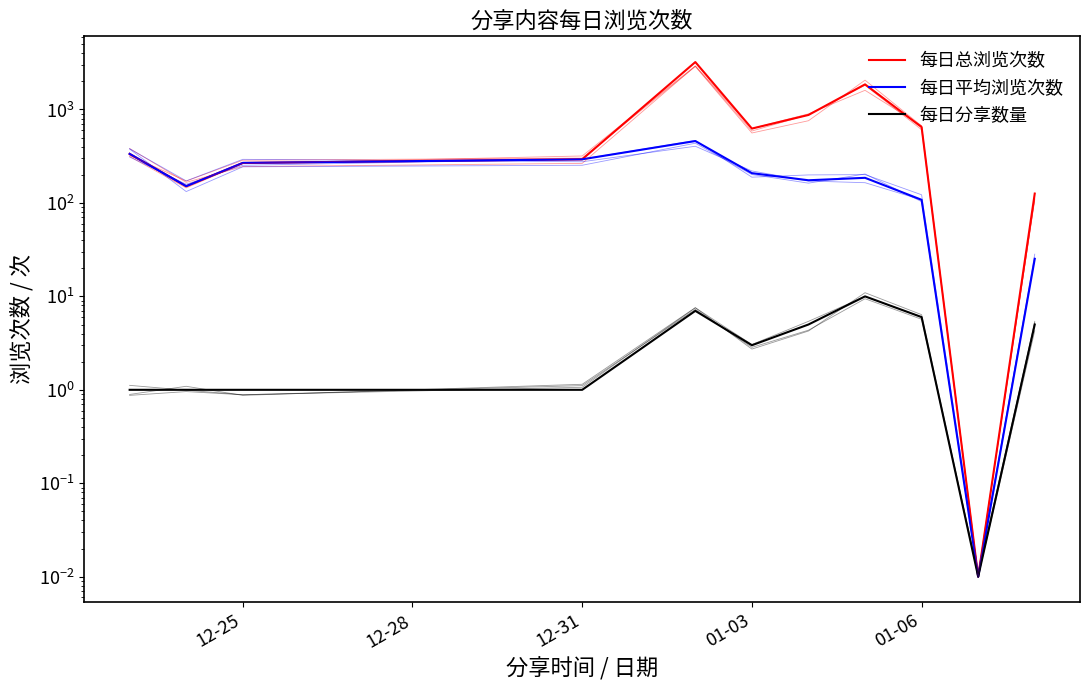

What is the value of the 每日平均浏览次数 point at the 4th from the left?

293.0